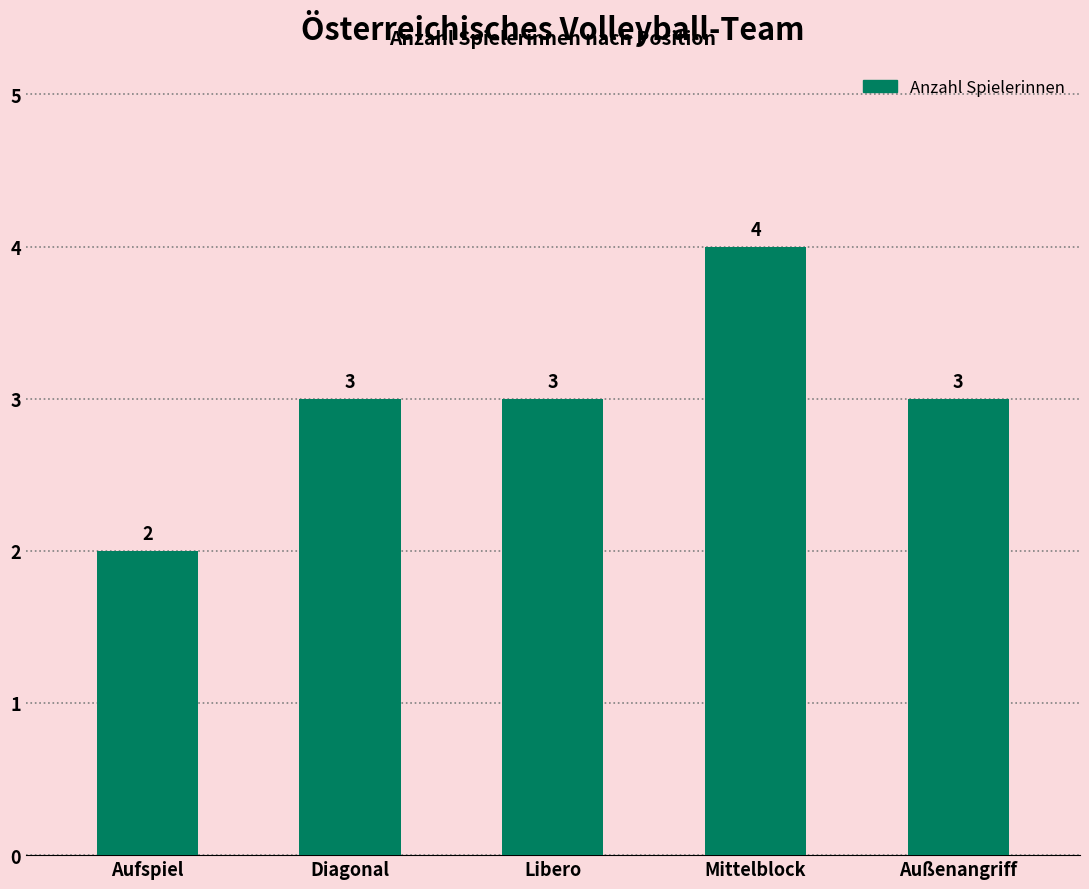

What is the label of the 5th bar from the right?

Aufspiel